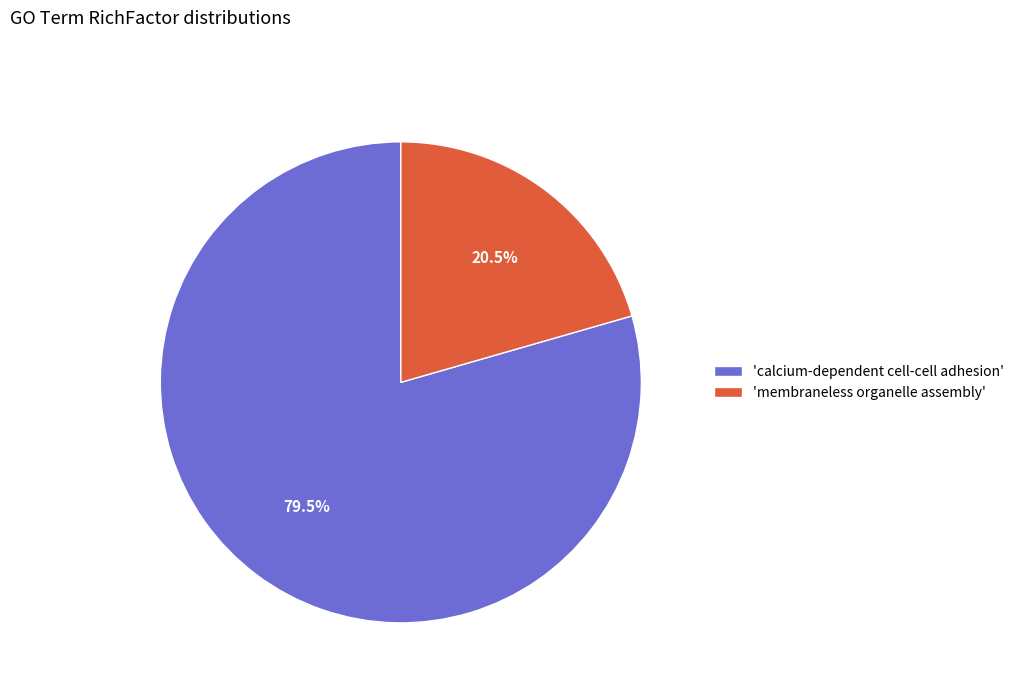

Is there any slice that represents more than half of the pie?

Yes